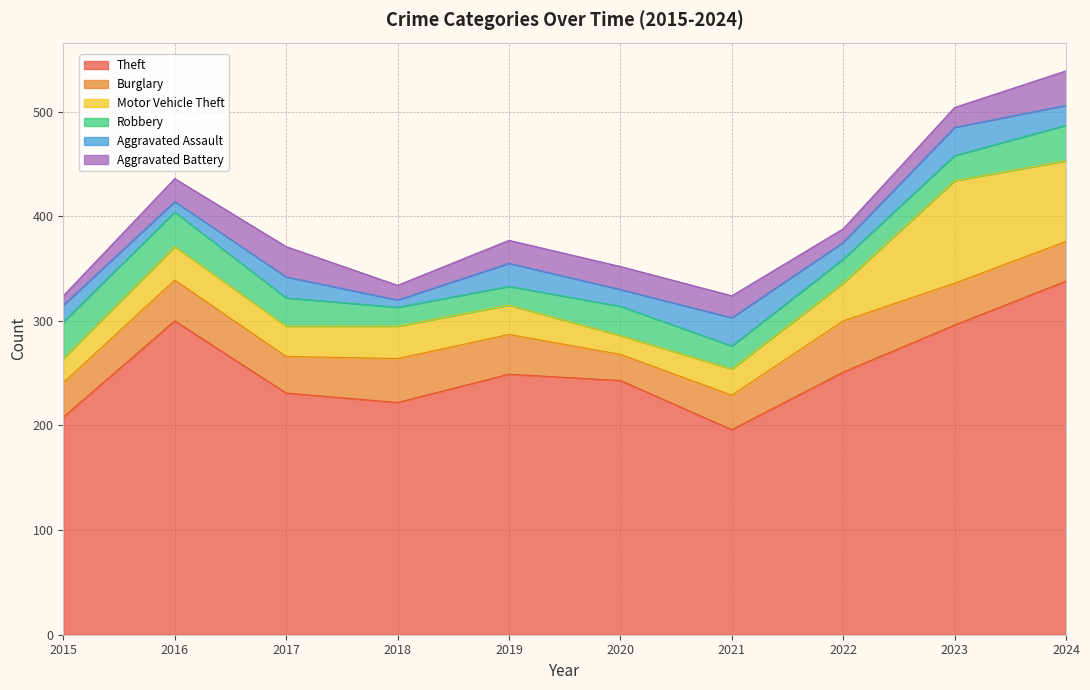

Rank the series by their maximum value, from lowest to highest.

Aggravated Assault, Aggravated Battery, Robbery, Burglary, Motor Vehicle Theft, Theft